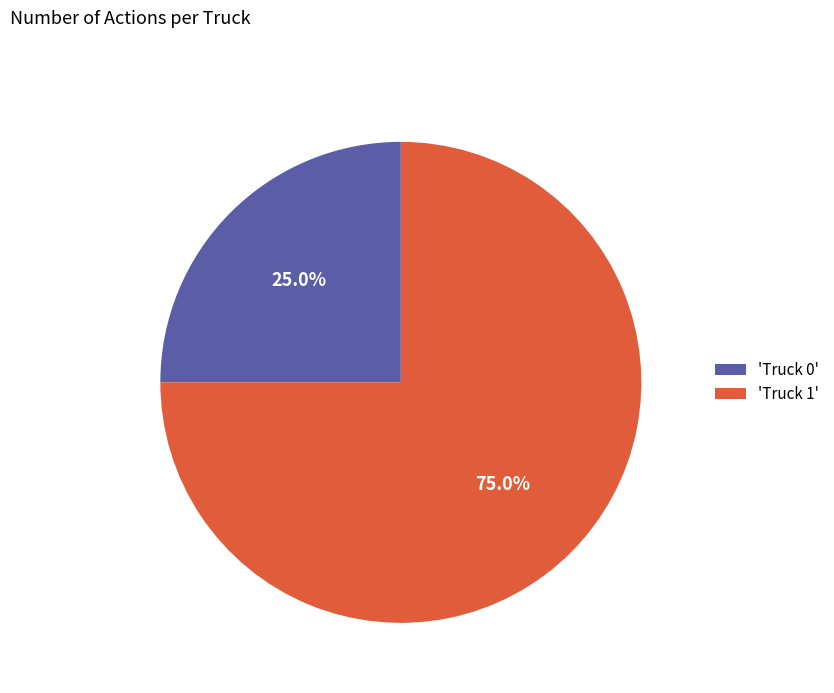

What is the smallest slice in the pie chart?

'Truck 0'